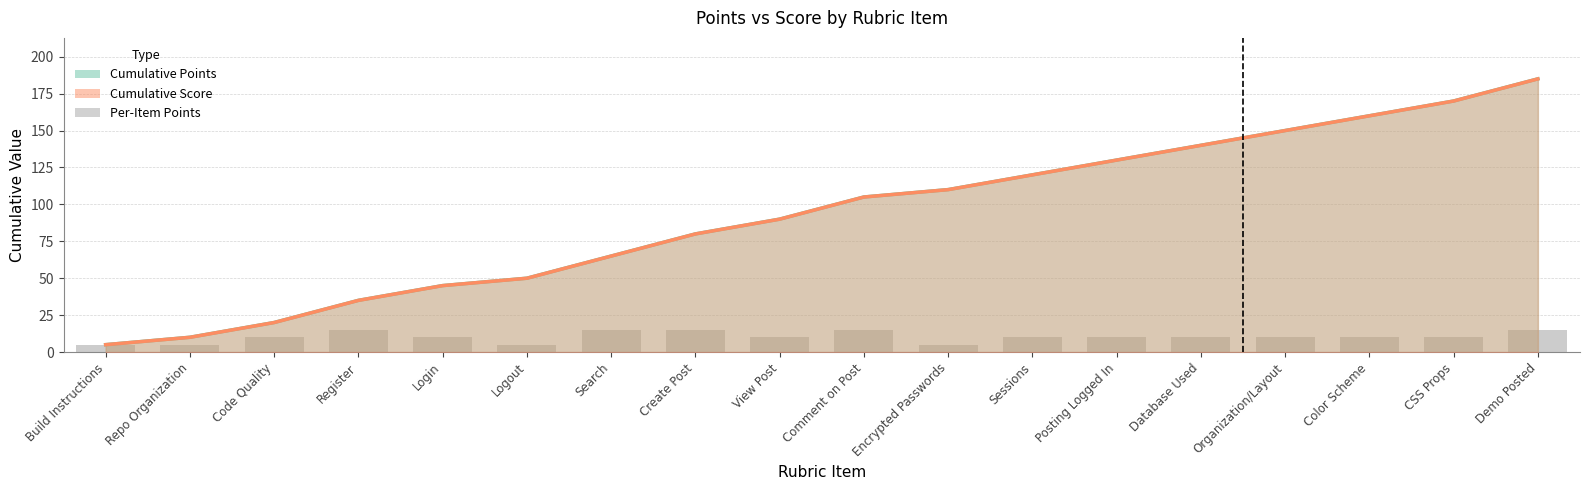

Which category has the lowest value across all series?

Build Instructions